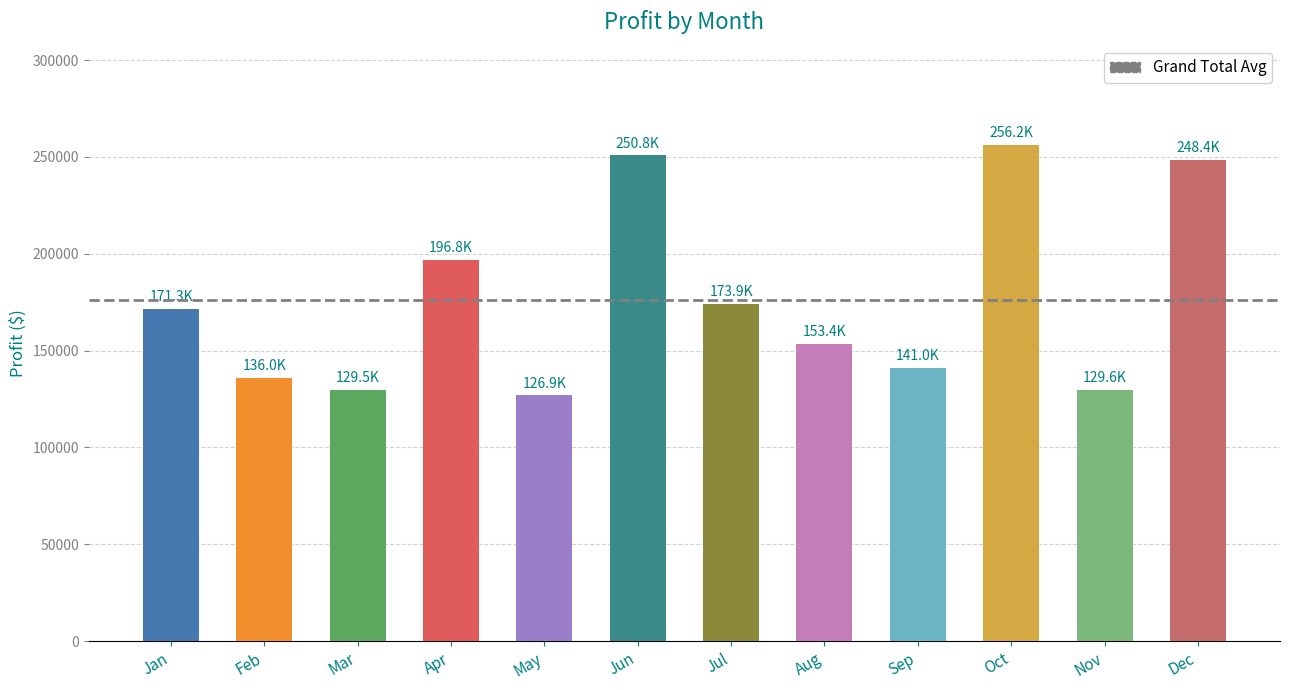

What is the change in value from Feb to May?

-9111.4